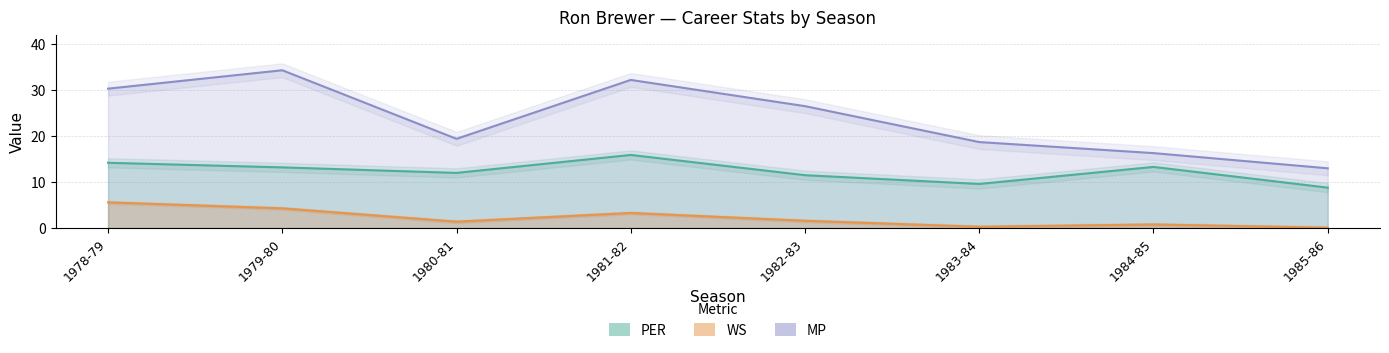

What is the difference between the highest and lowest values at 1981-82?

28.9